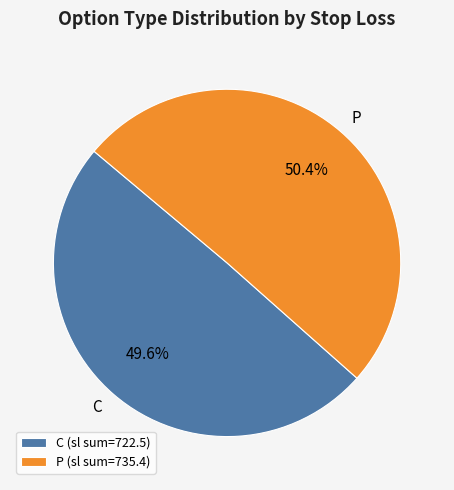

Approximately how many times larger is the value at P compared to C?

1.0